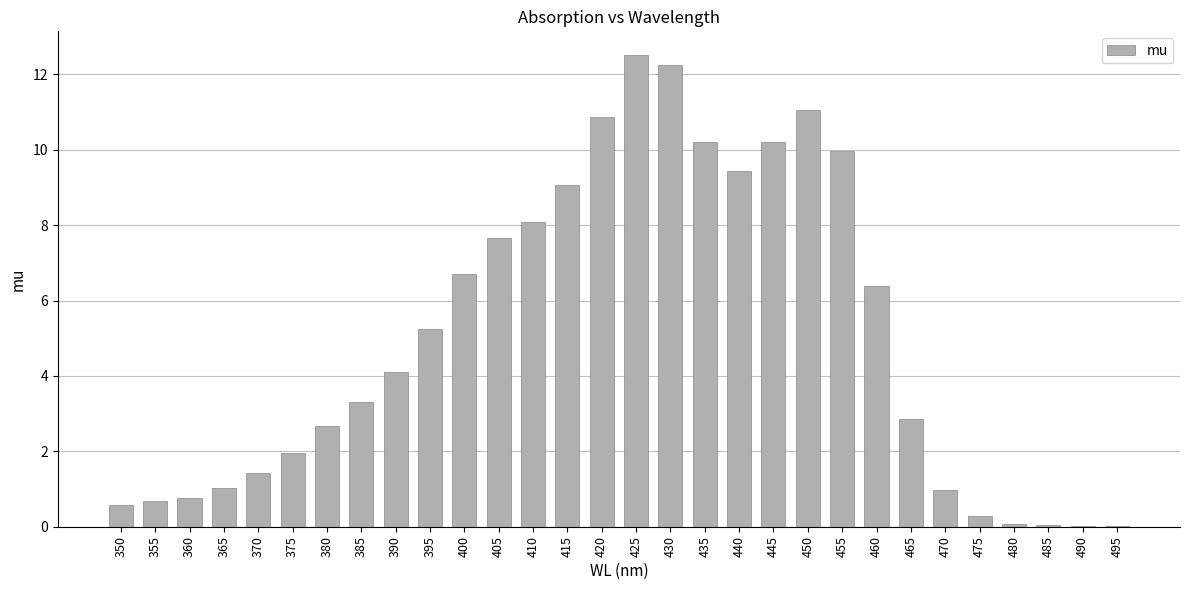

Is it true that the value at 450 is 14.6?

False